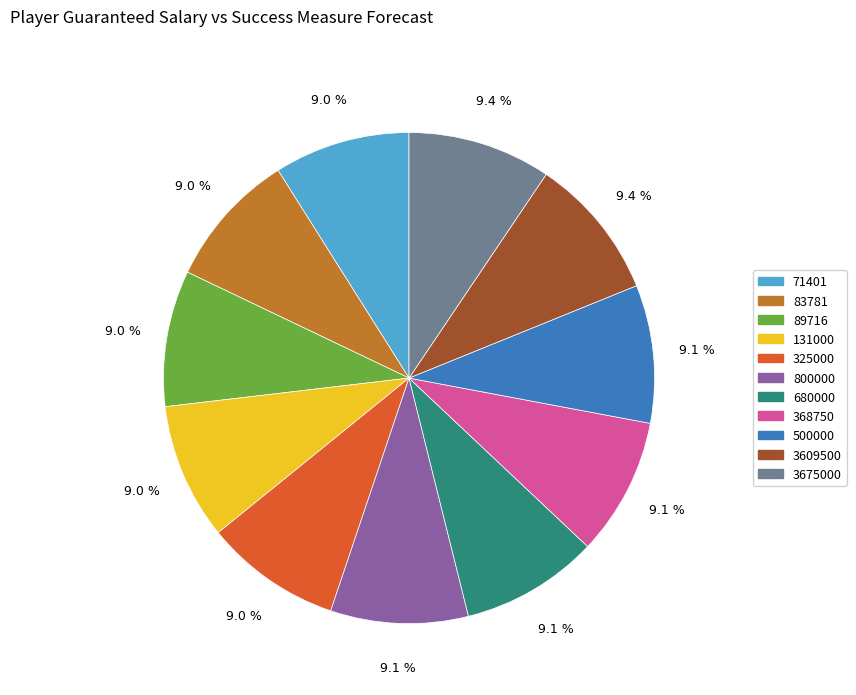

Do 83781 and 71401 together represent more than half of the pie?

No